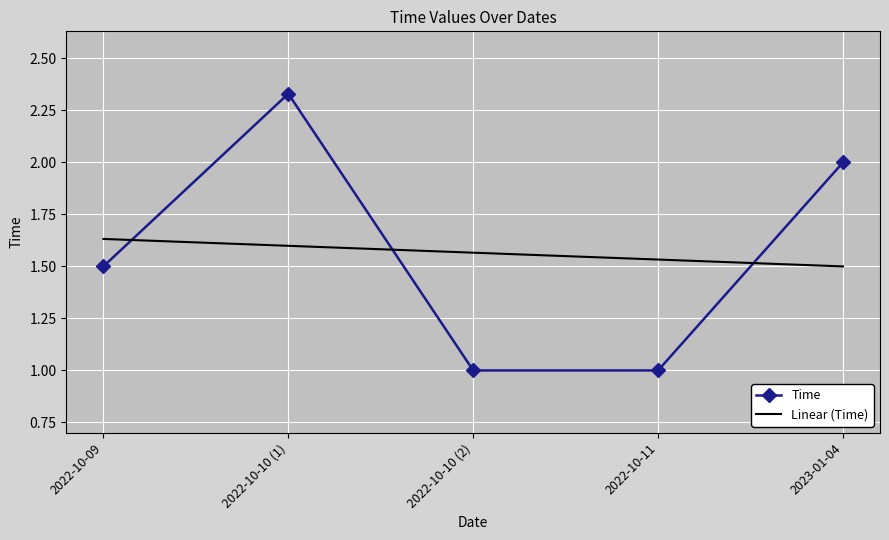

How many interior local peaks (higher than both neighbors) does the data have?

1